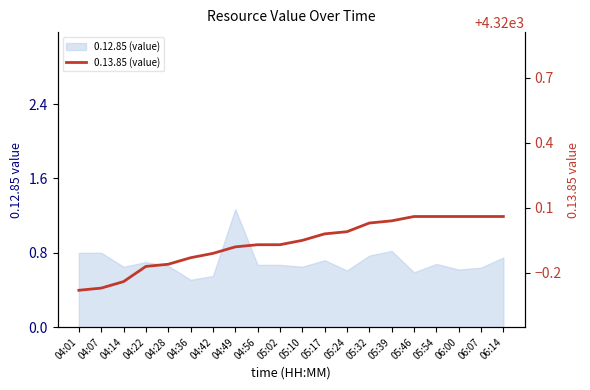

Does the chart display data point markers on the line(s)?

No